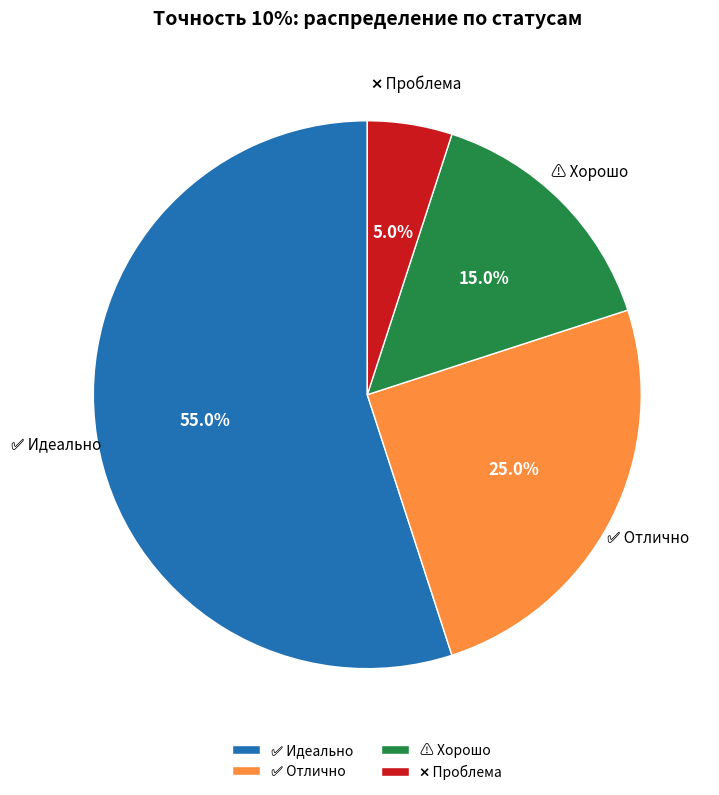

Count the number of slices in the pie.

4